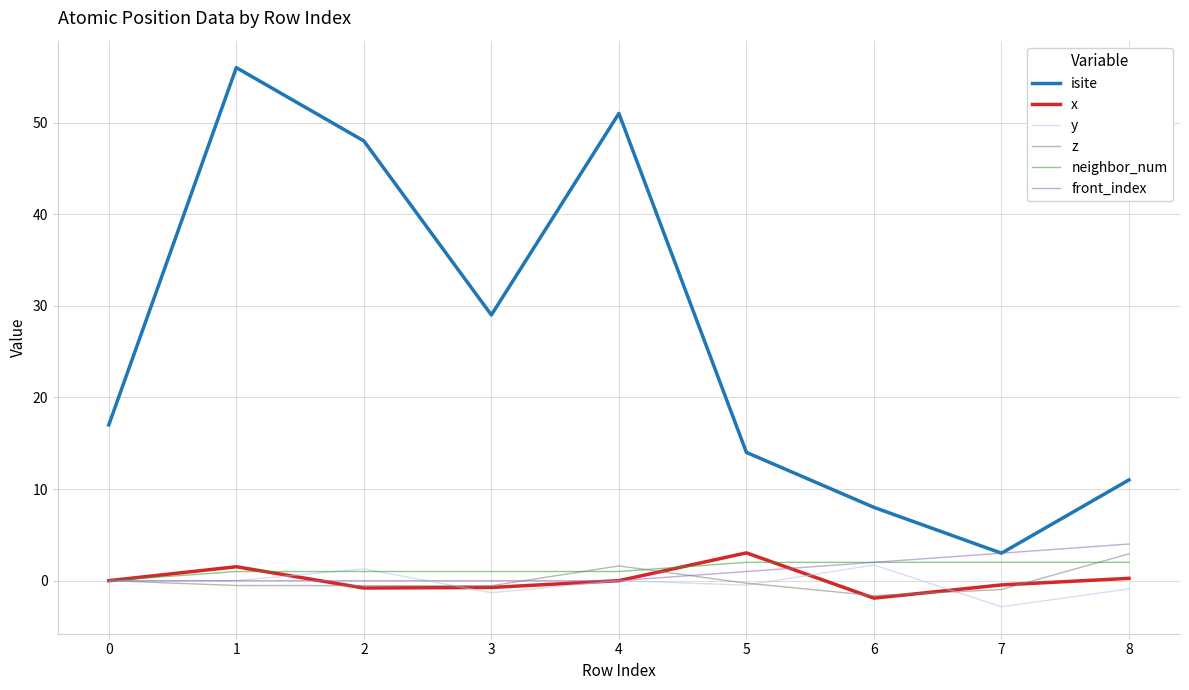

What is the smallest value displayed?

-2.8